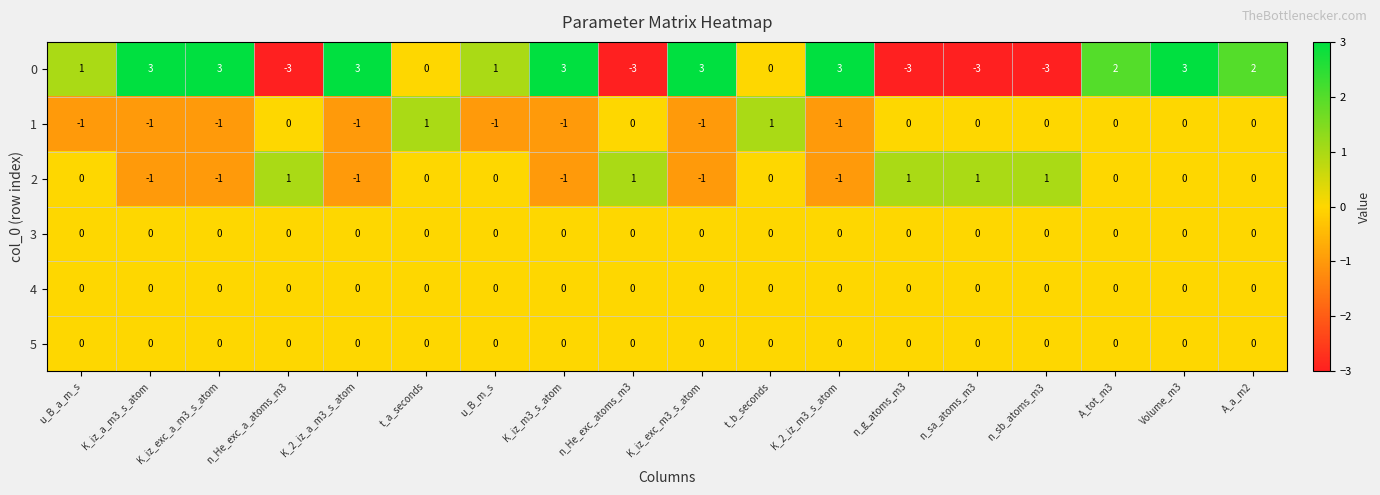

At which category is the sum across all series the highest?

Volume_m3